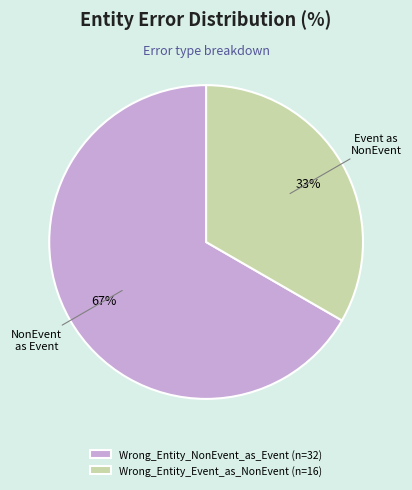

To the nearest percent, what is the average slice percentage?

50%